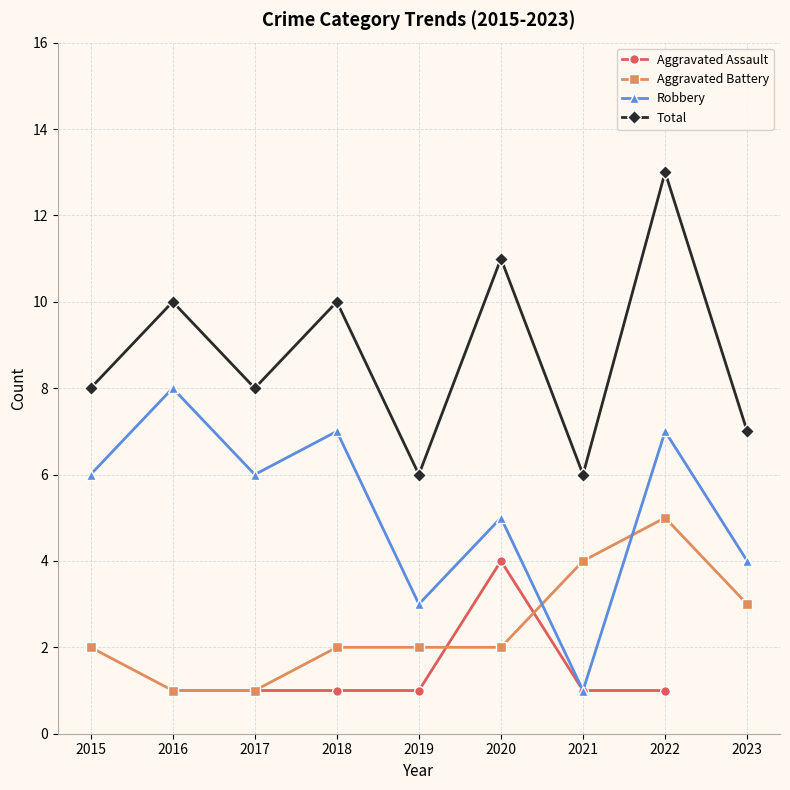

What is the sum of all Aggravated Battery values?

22